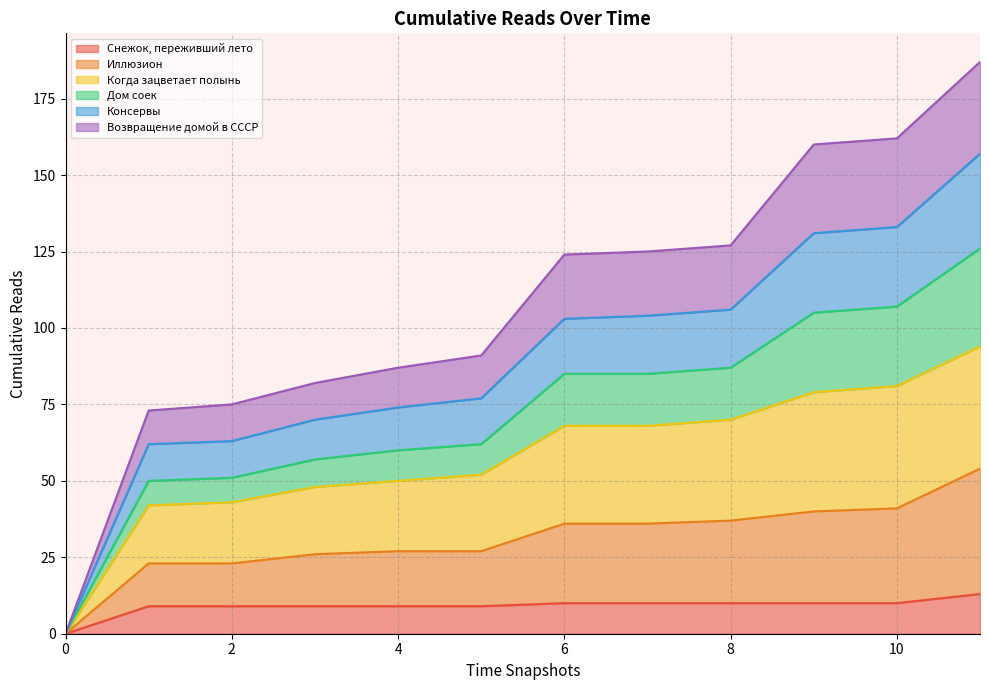

What is the maximum value for Снежок, переживший лето?

13